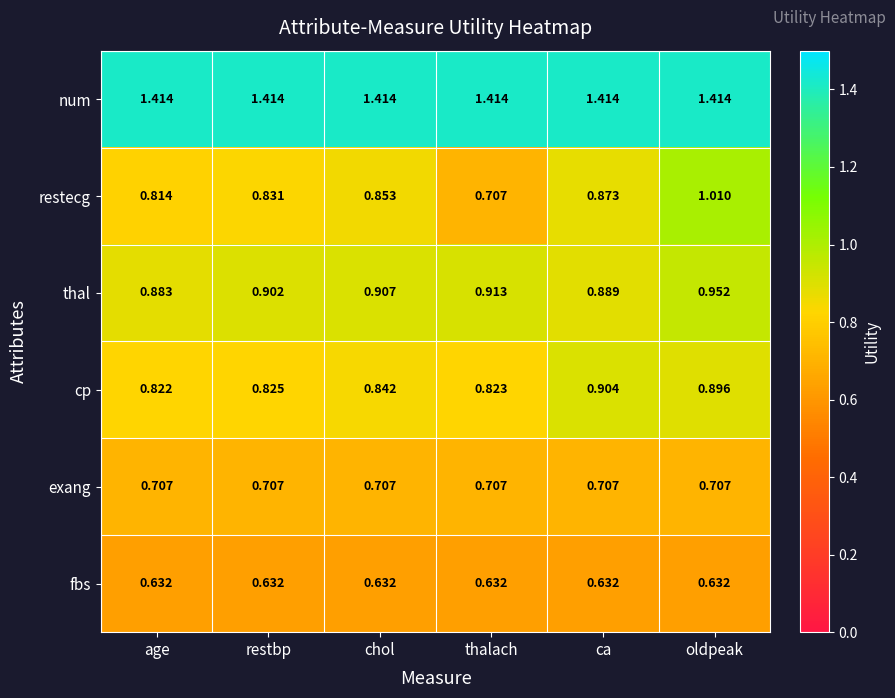

Where is restecg nearest to the value 0?

thalach